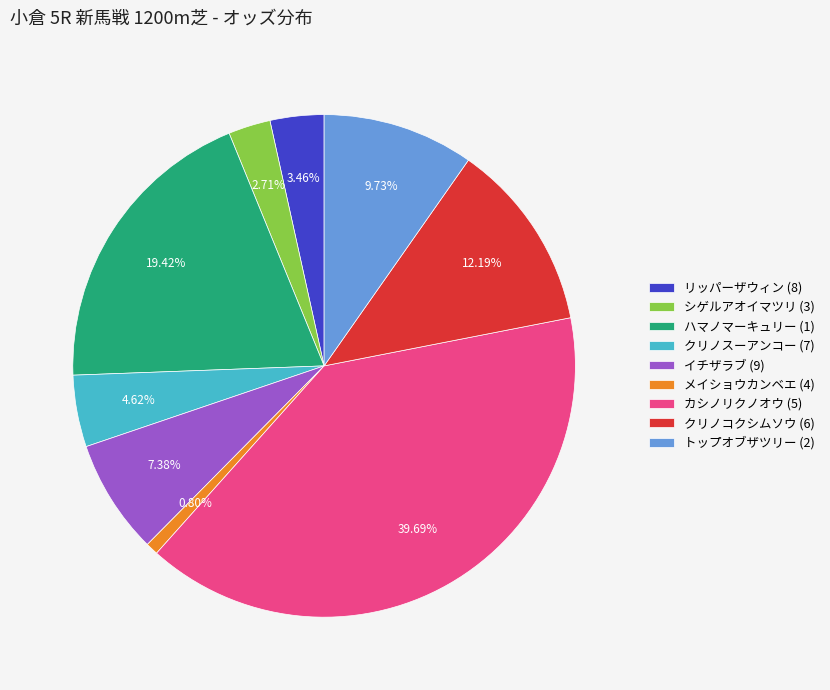

To the nearest percent, what is the combined percentage of クリノスーアンコー (7) and カシノリクノオウ (5)?

44%